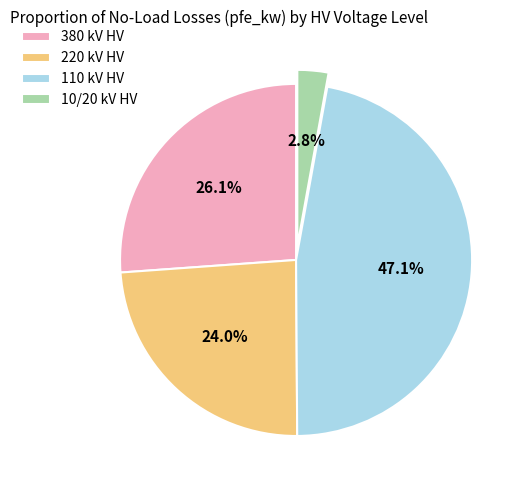

Rank the categories by value from lowest to highest.

10/20 kV HV, 220 kV HV, 380 kV HV, 110 kV HV